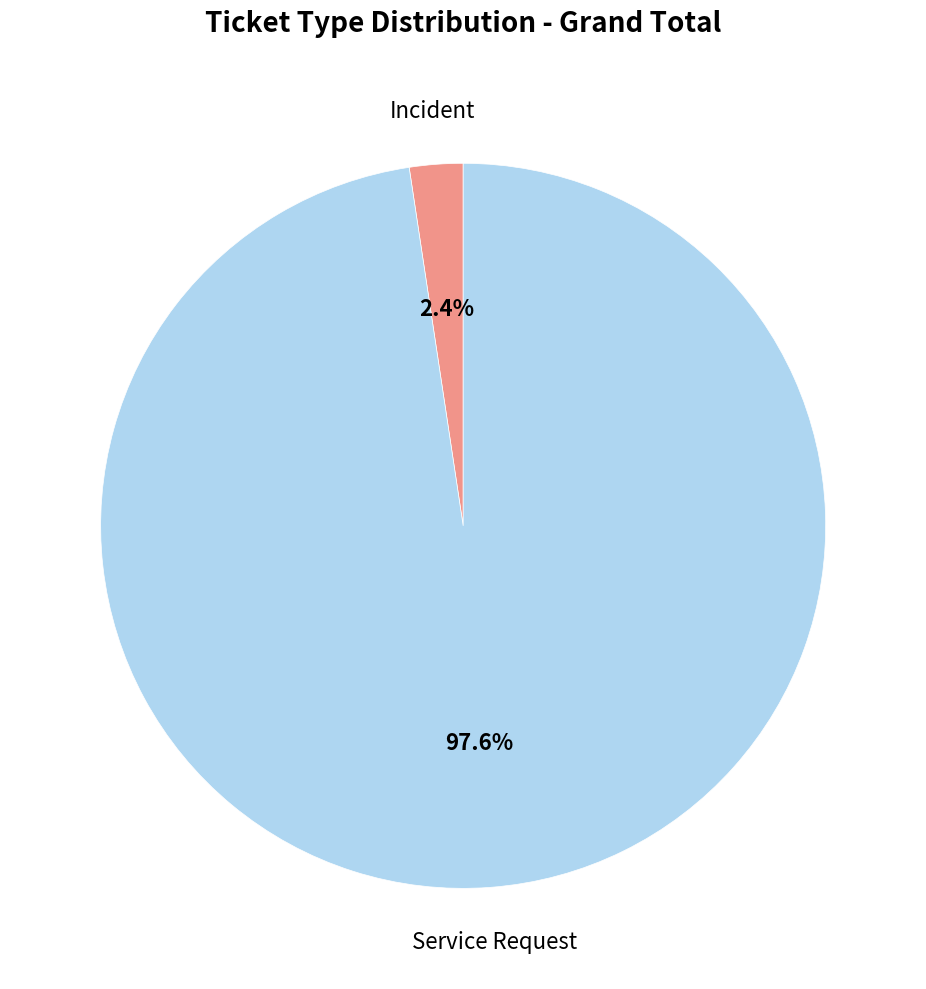

What percentage is the Incident slice, to the nearest percent?

2%